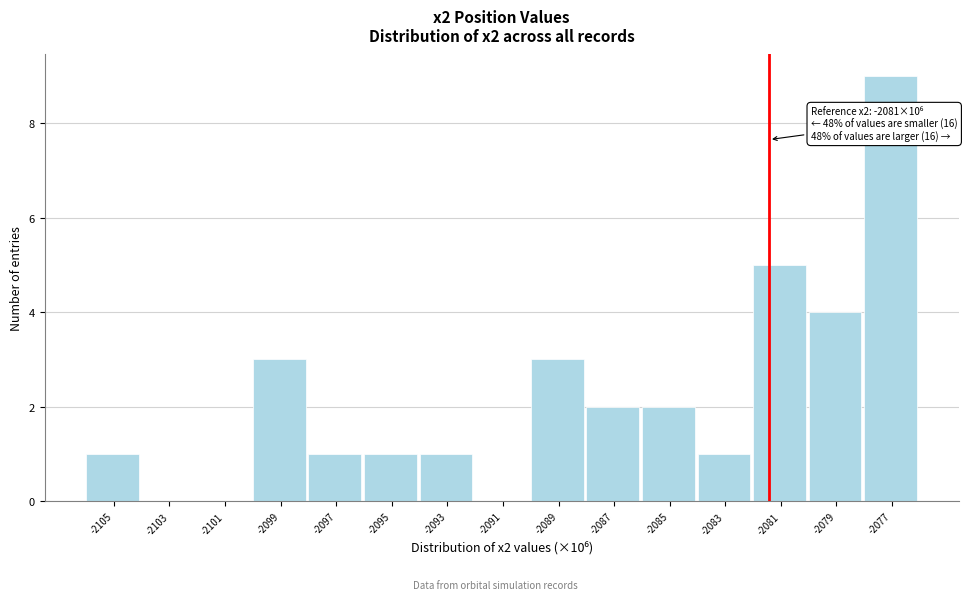

Over which range of the x-axis is the bar tallest?

-2078.0 to -2076.0